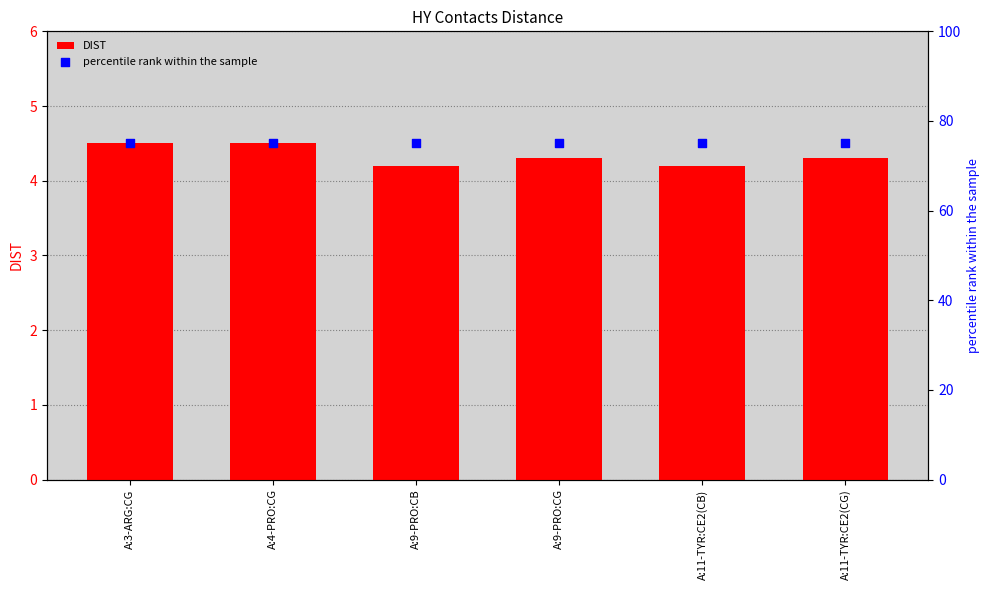

Which series contains the highest Y value?

percentile rank within the sample